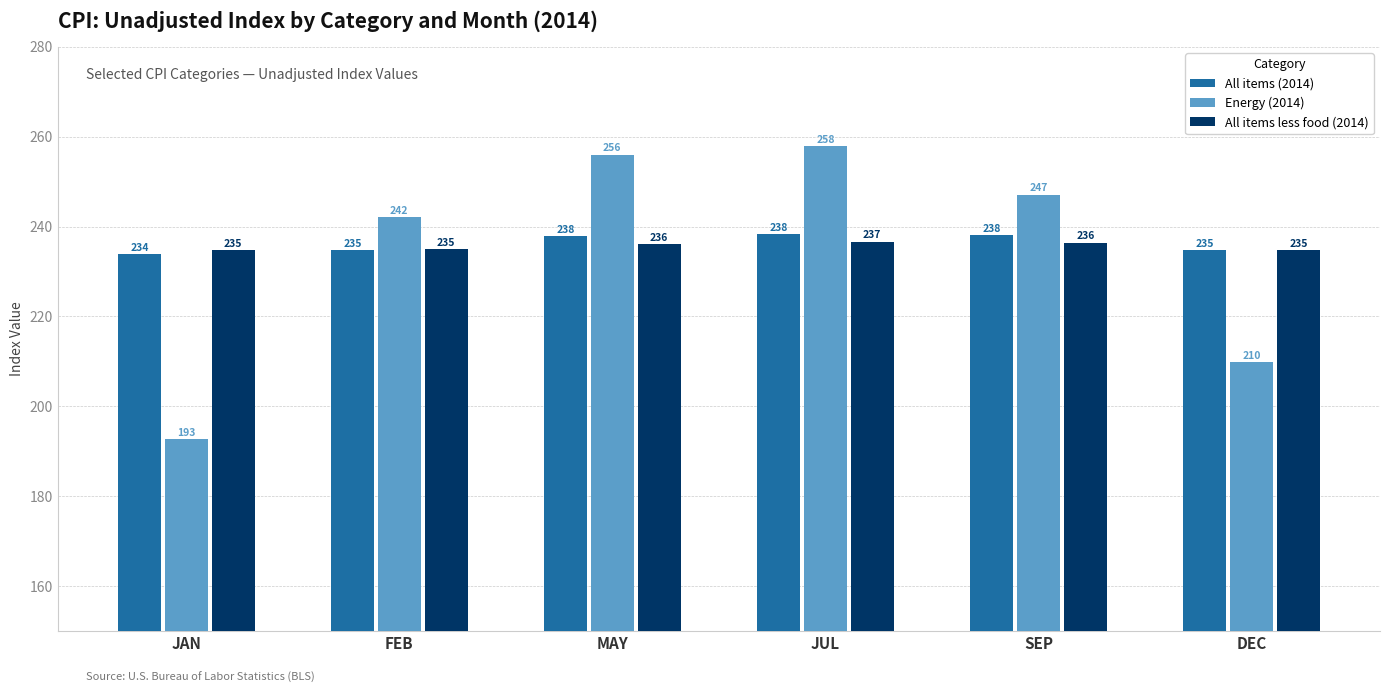

What is the label of the 4th bar from the right?

MAY